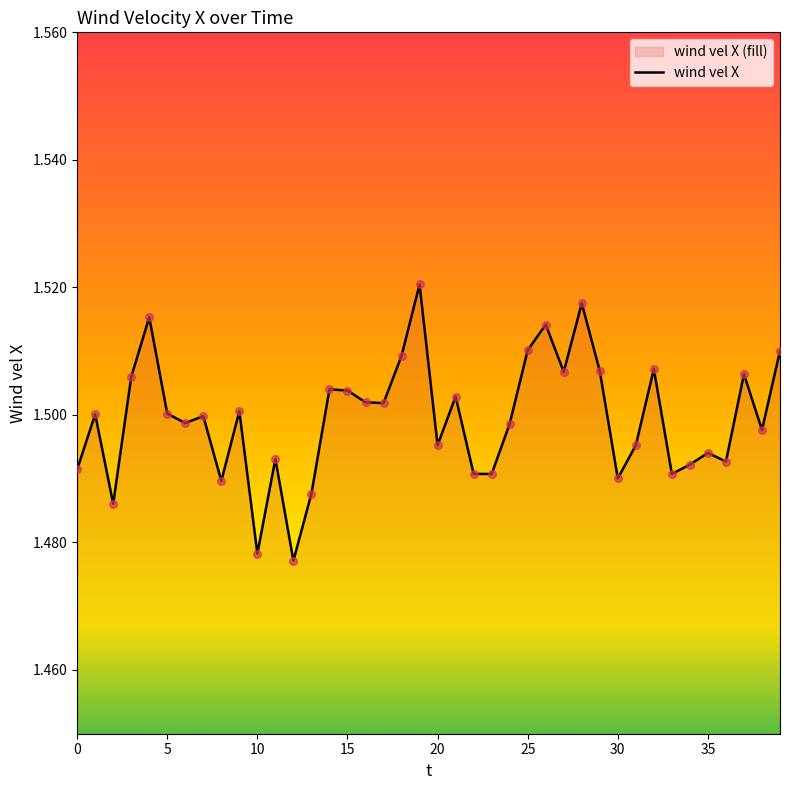

Approximately how many times larger is the value at 1 compared to 7?

1.0